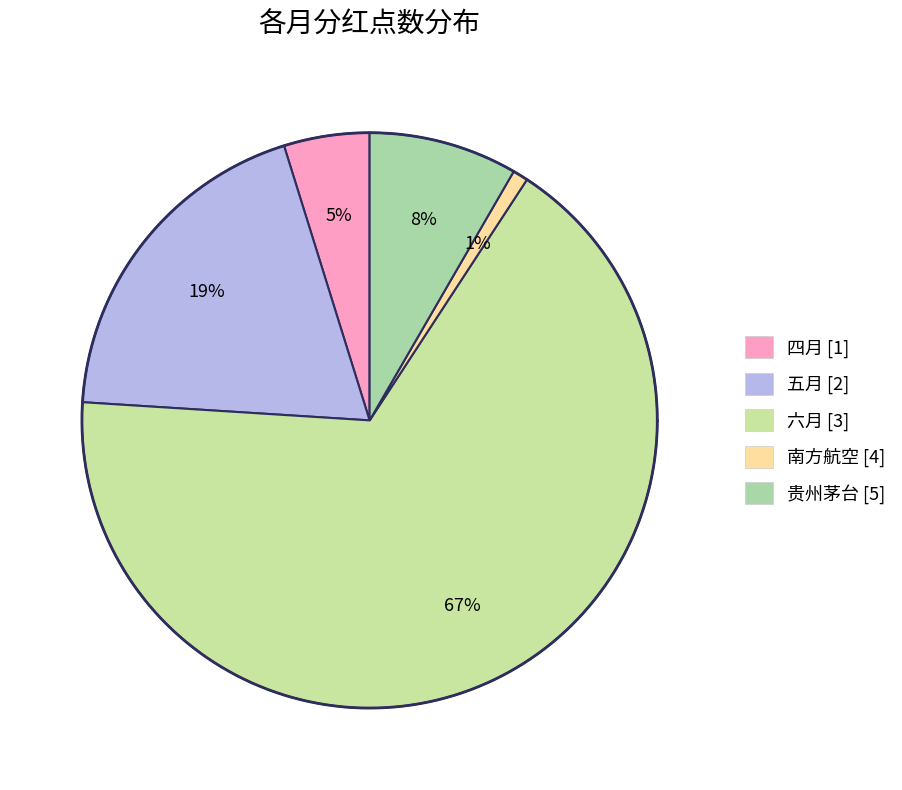

Which category accounts for the majority?

六月